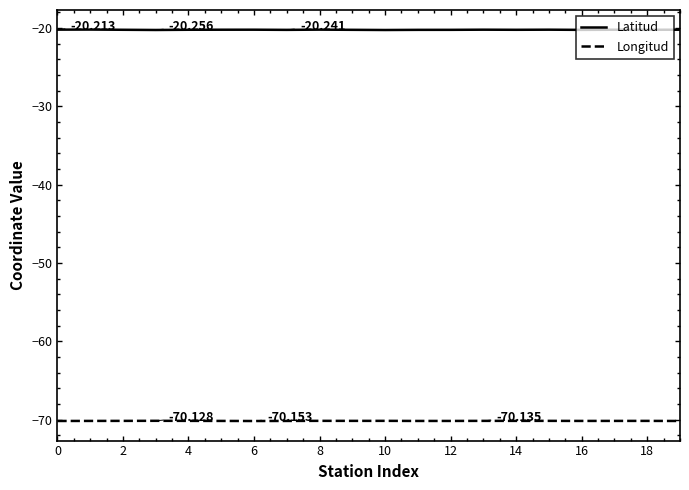

True or false: Latitud and Longitud intersect in this chart.

False